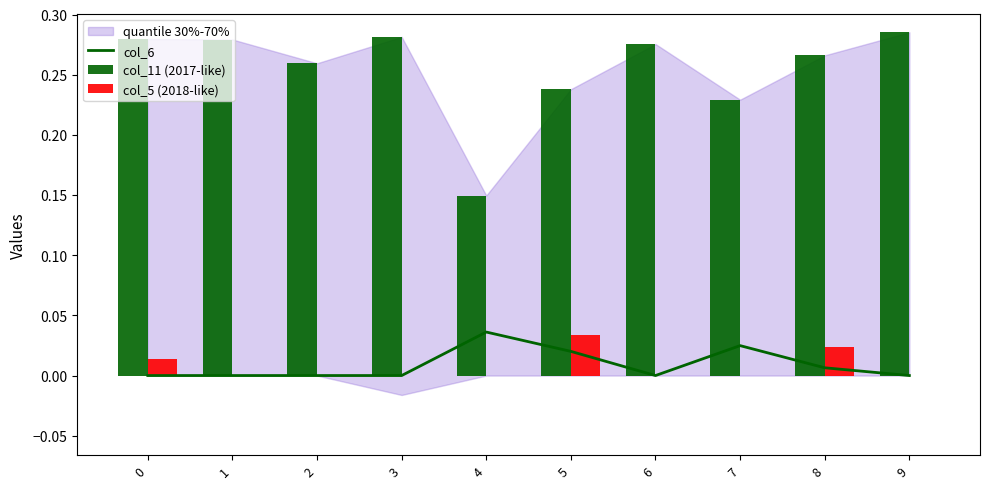

At which label does col_6 reach its peak?

4